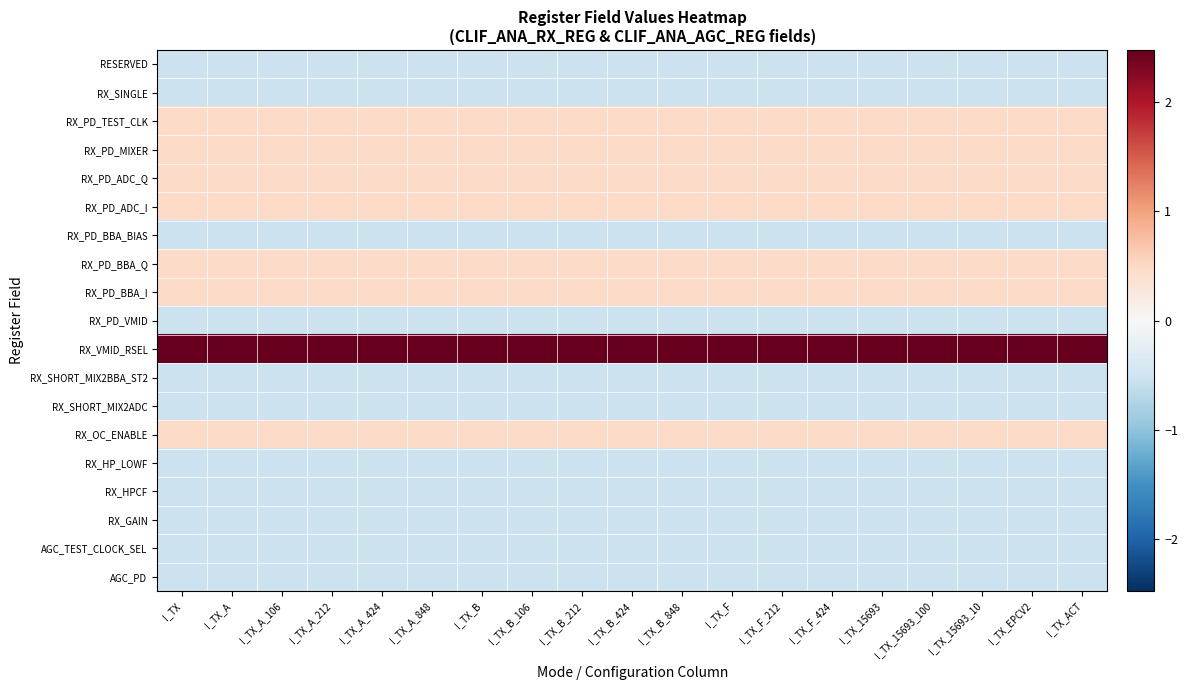

What is the difference between the highest and lowest values at I_TX_A_848?

3.0